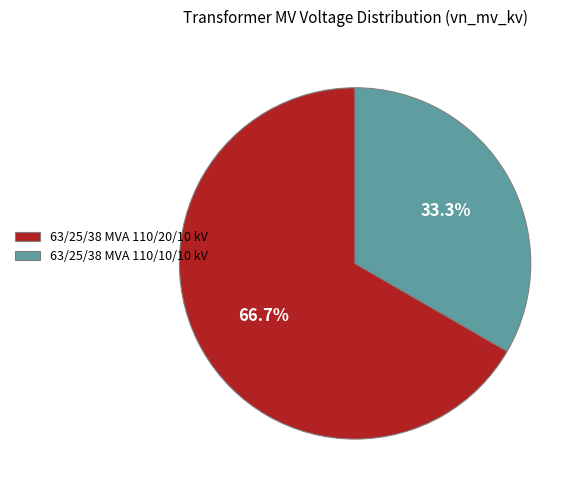

What portion of the pie excludes 63/25/38 MVA 110/20/10 kV?

33.3%